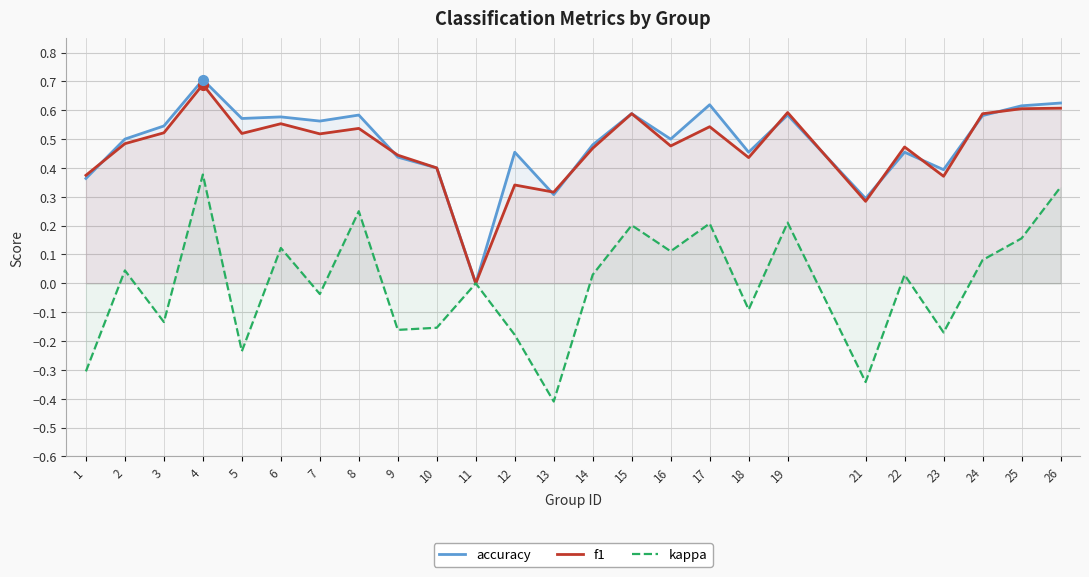

How many f1 values are between 0 and 1?

25